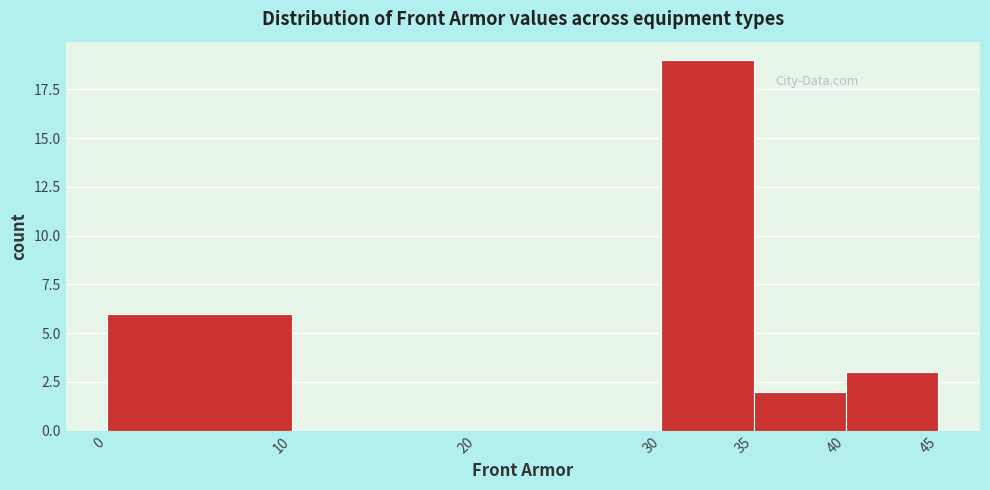

Reading left to right, list every bar in this chart as the range it spans on the x-axis followed by its height. The values are not printed on the chart, so give them approximately, as read against the axis.

0 to 10: 6
10 to 20: 0
20 to 30: 0
30 to 35: 19
35 to 40: 2
40 to 45: 3